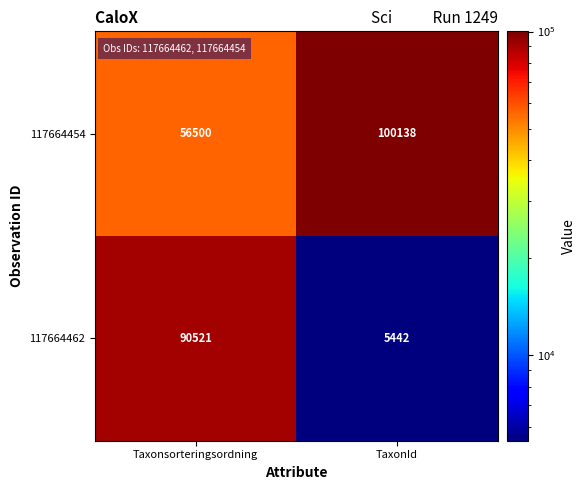

At Taxonsorteringsordning, list the series in order from largest to smallest.

117664462, 117664454